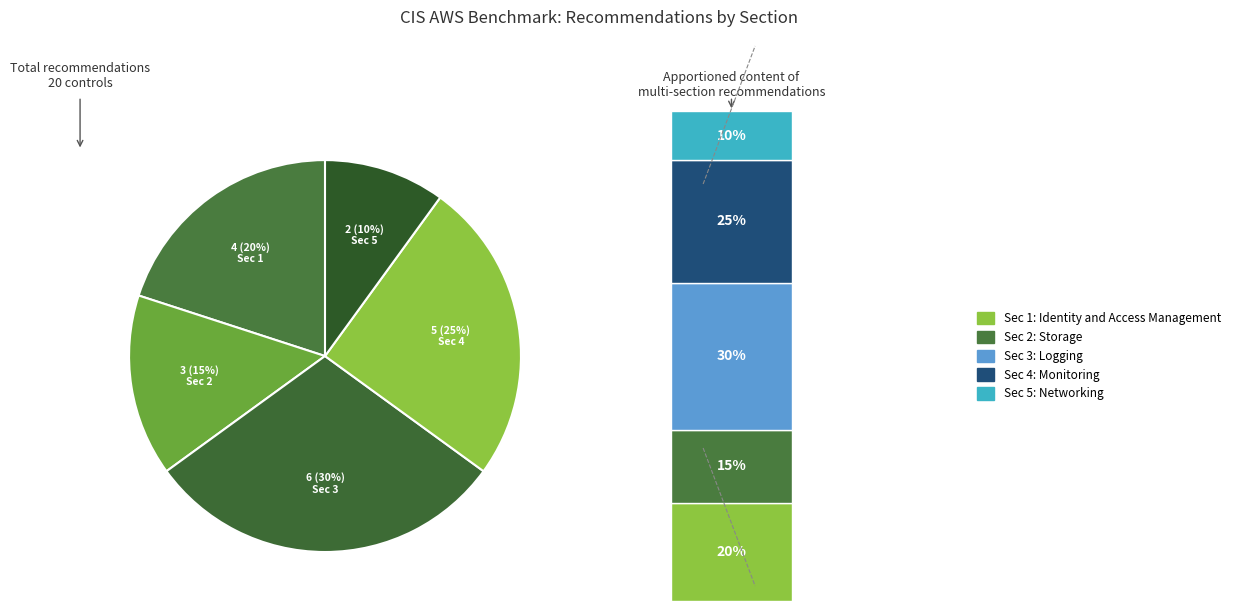

What is the change in value from Monitoring to Networking?

-3